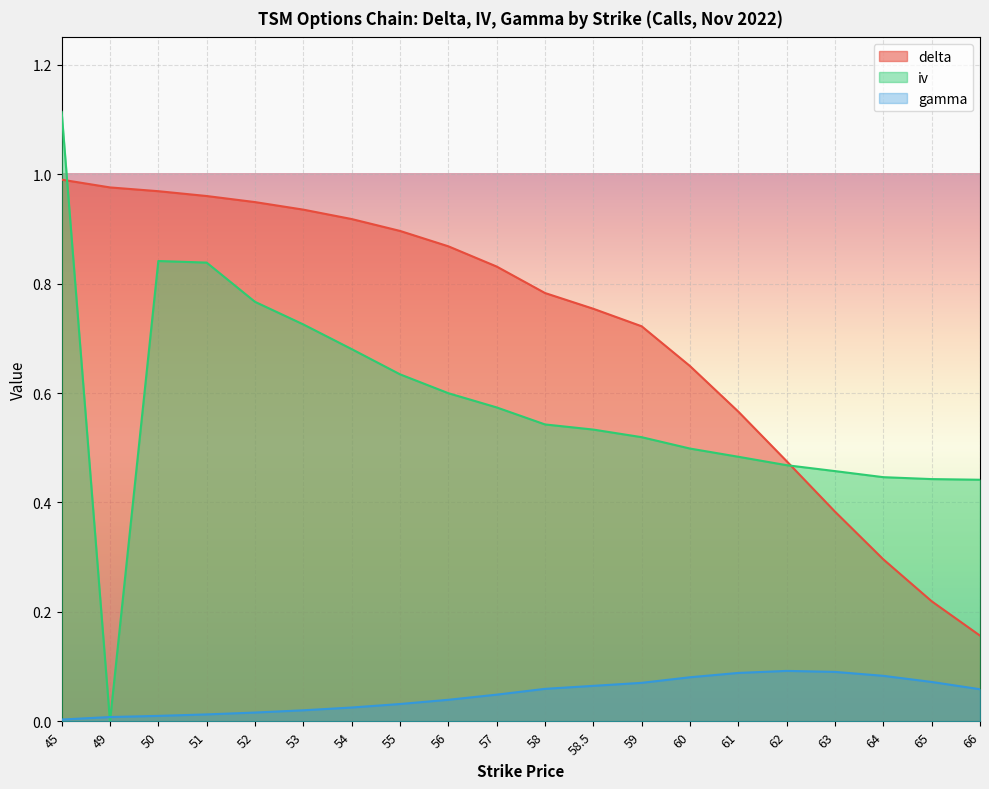

True or false: gamma has more than 0 interior local peaks.

True